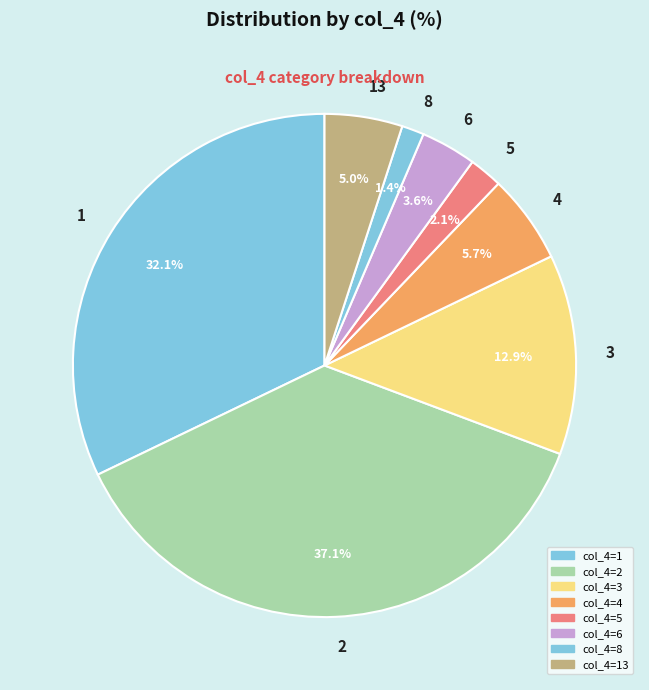

To the nearest percent, what is the difference between the largest and smallest slice percentages?

36%